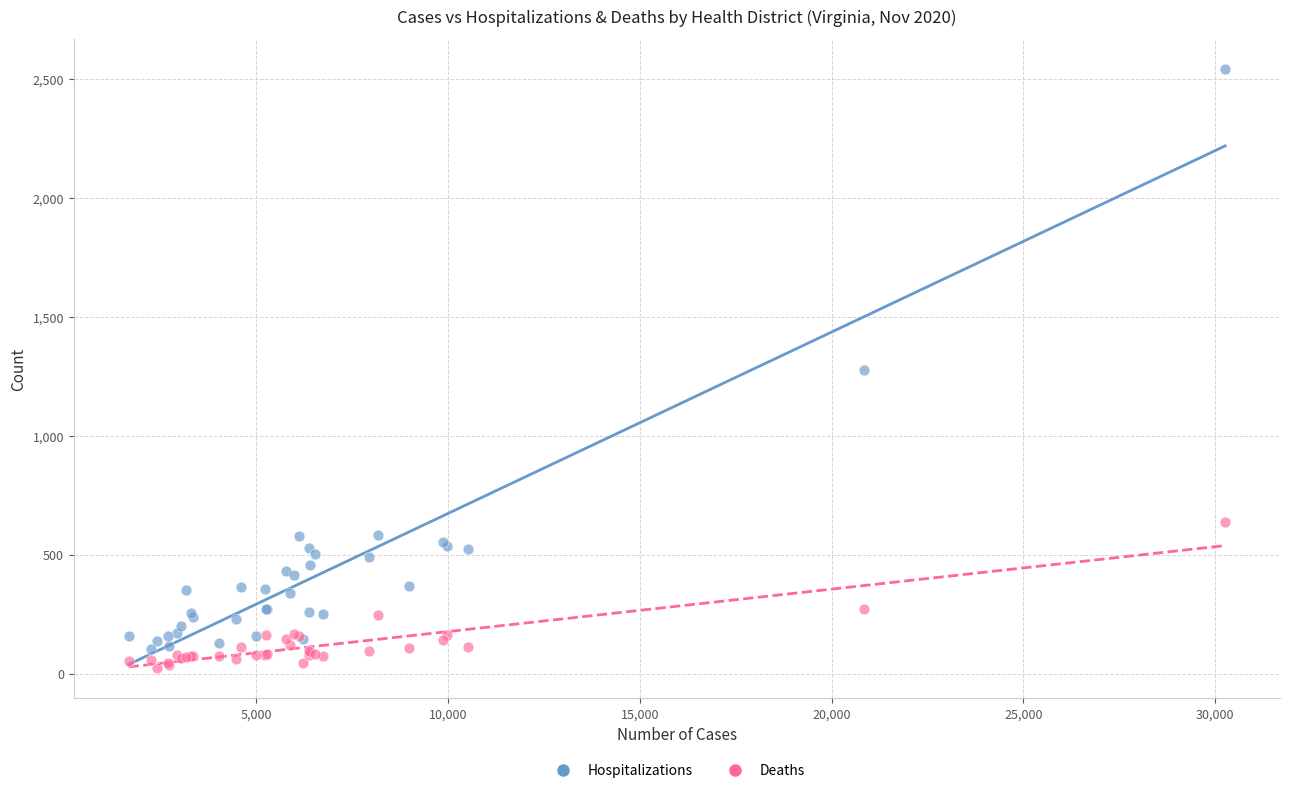

Which series contains the highest Y value?

Hospitalizations